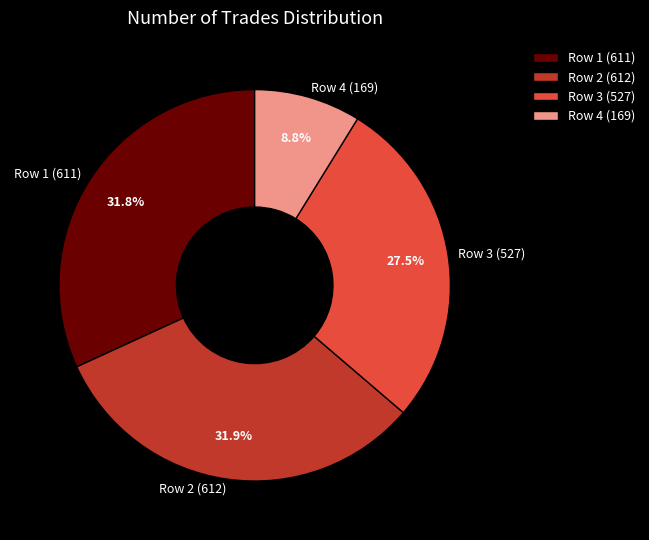

What is the ratio of the value at Row 2 (612) to the value at Row 3 (527)?

1.2